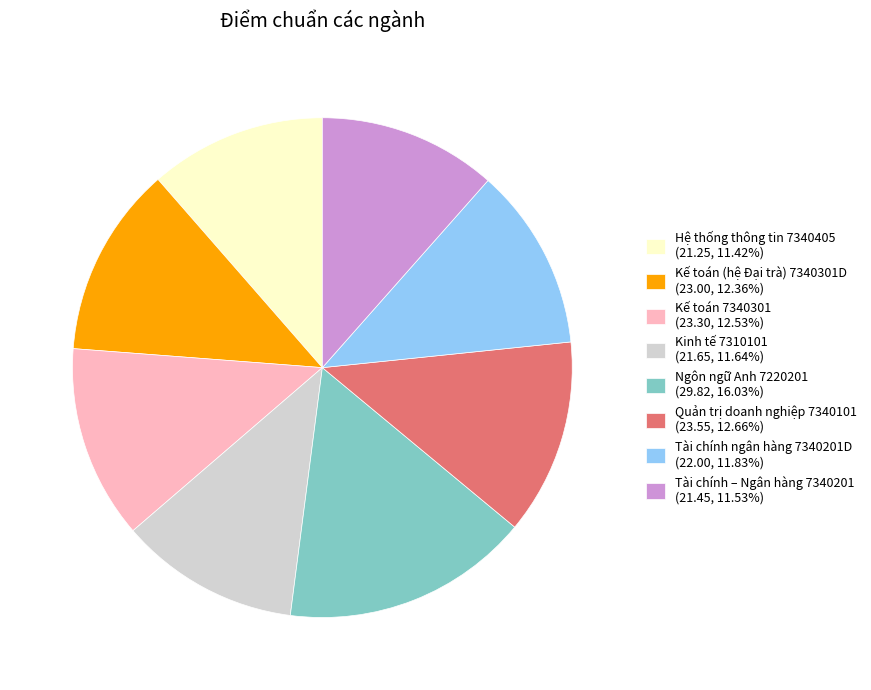

Is the sum of Hệ thống thông tin 7340405 and Tài chính ngân hàng 7340201D greater than half?

No